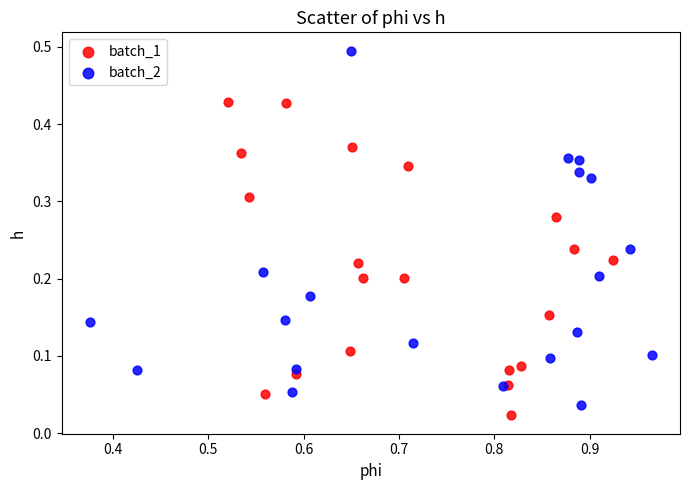

Which series reaches the maximum Y coordinate?

batch_2